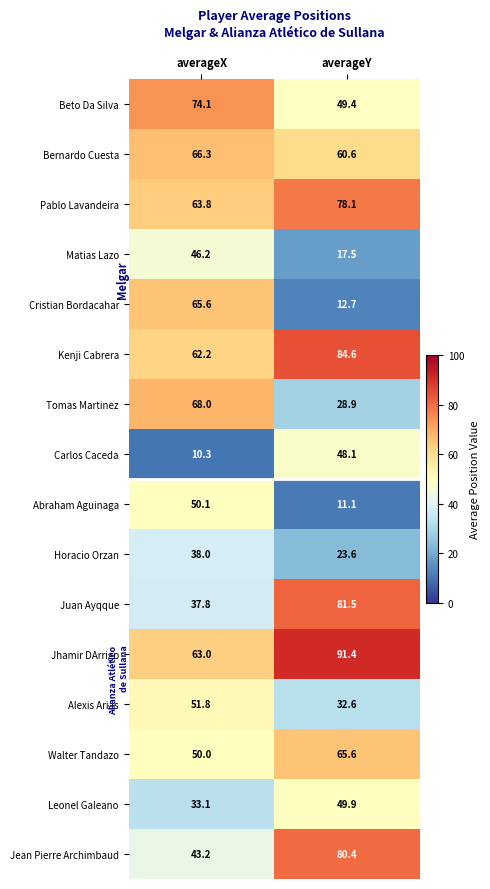

Where does the Juan Ayqque series first go above 81?

averageY